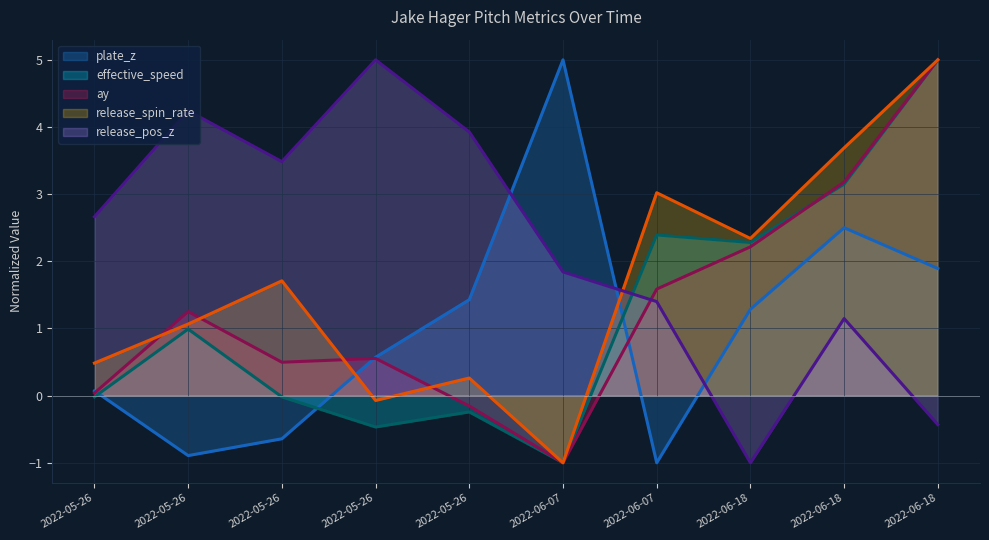

Reading right to left, what are all the values shown in this chart?

plate_z: 1.9	2.5	1.3	-1.0	5.0	1.4	0.6	-0.6	-0.9	0.1
effective_speed: 5.0	3.1	2.3	2.4	-1.0	-0.2	-0.5	-0.0	1.0	-0.0
ay: 5.0	3.2	2.2	1.6	-1.0	-0.2	0.6	0.5	1.3	0.0
release_spin_rate: 5.0	3.7	2.3	3.0	-1.0	0.3	-0.1	1.7	1.1	0.5
release_pos_z: -0.4	1.1	-1.0	1.4	1.8	3.9	5.0	3.5	4.2	2.7